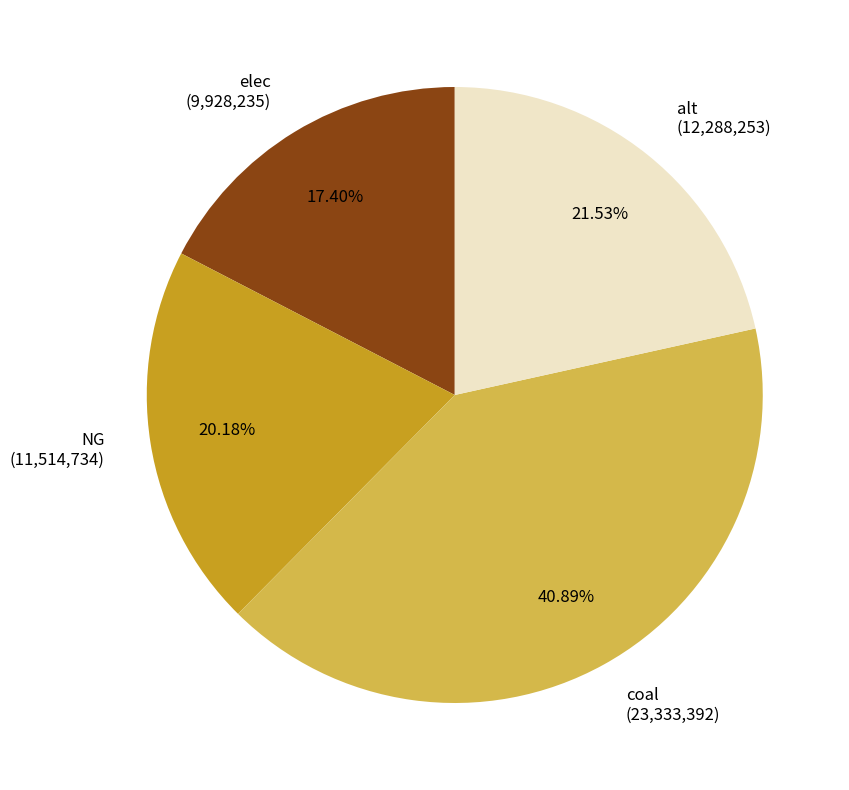

The NG slice represents 32% of the pie. True or false?

False